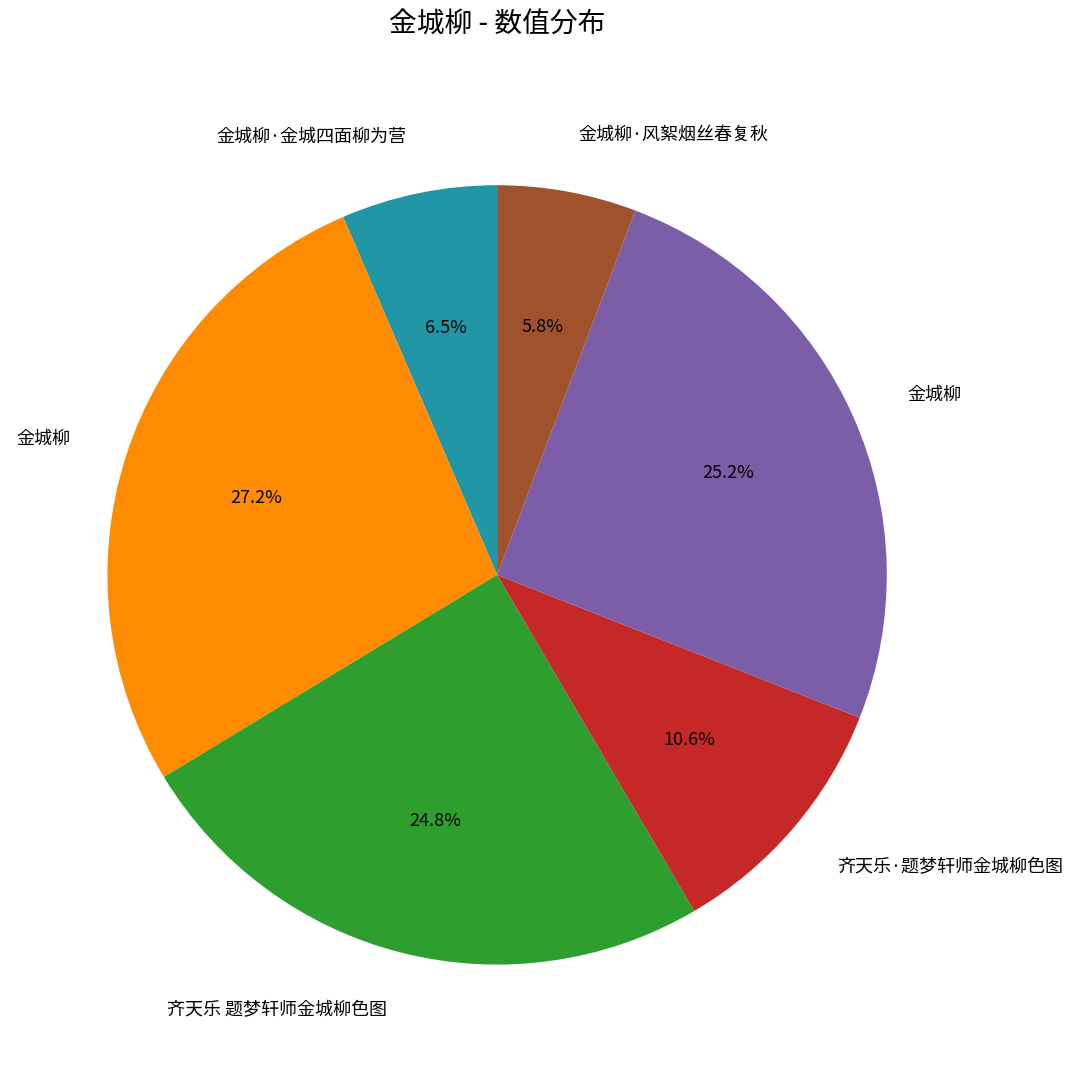

How many segments does this pie chart have?

6